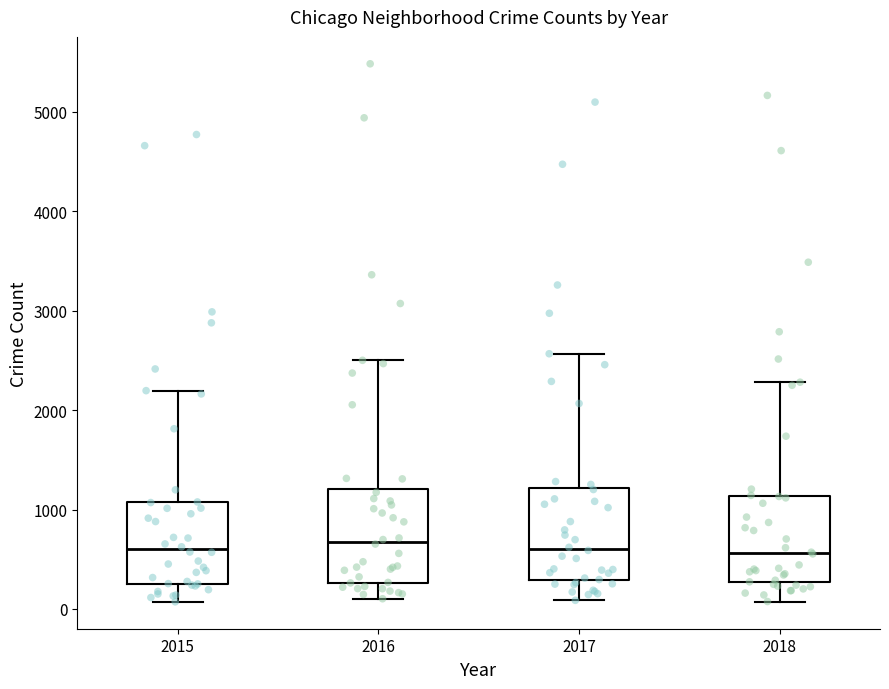

Reading left to right, read every box against the y-axis: the position of its median line, the range the box covers, and the ends of its whiskers. The values are not printed on the chart, so give them approximately, as read against the axis.

2015: median 600, box 300 to 1100, whiskers 100 to 2200
2016: median 700, box 300 to 1200, whiskers 100 to 2500
2017: median 600, box 300 to 1200, whiskers 100 to 2600
2018: median 600, box 300 to 1100, whiskers 100 to 2300